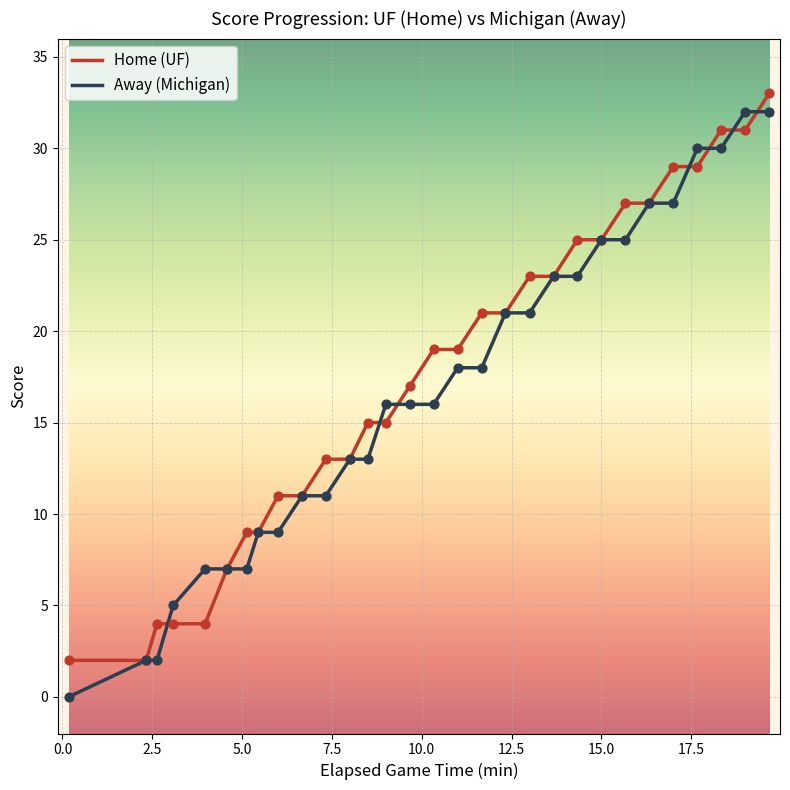

What is the greatest value displayed?

33